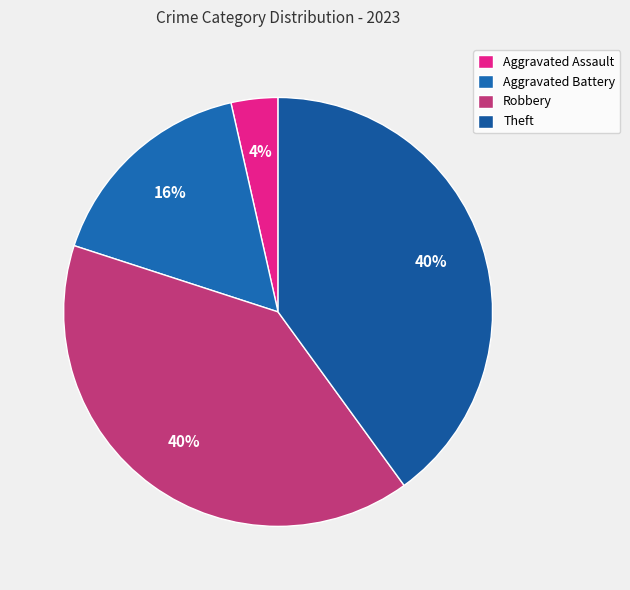

Does Theft represent more than half of the total?

No